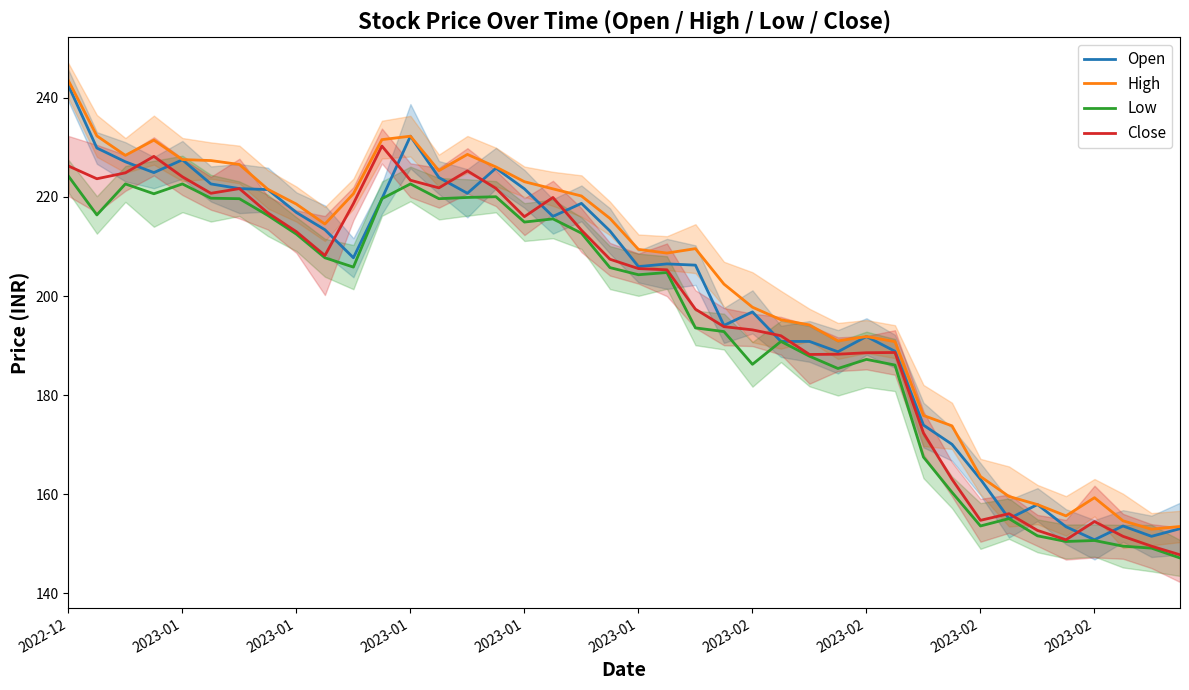

What is the difference between the highest and lowest values at 37?

5.1